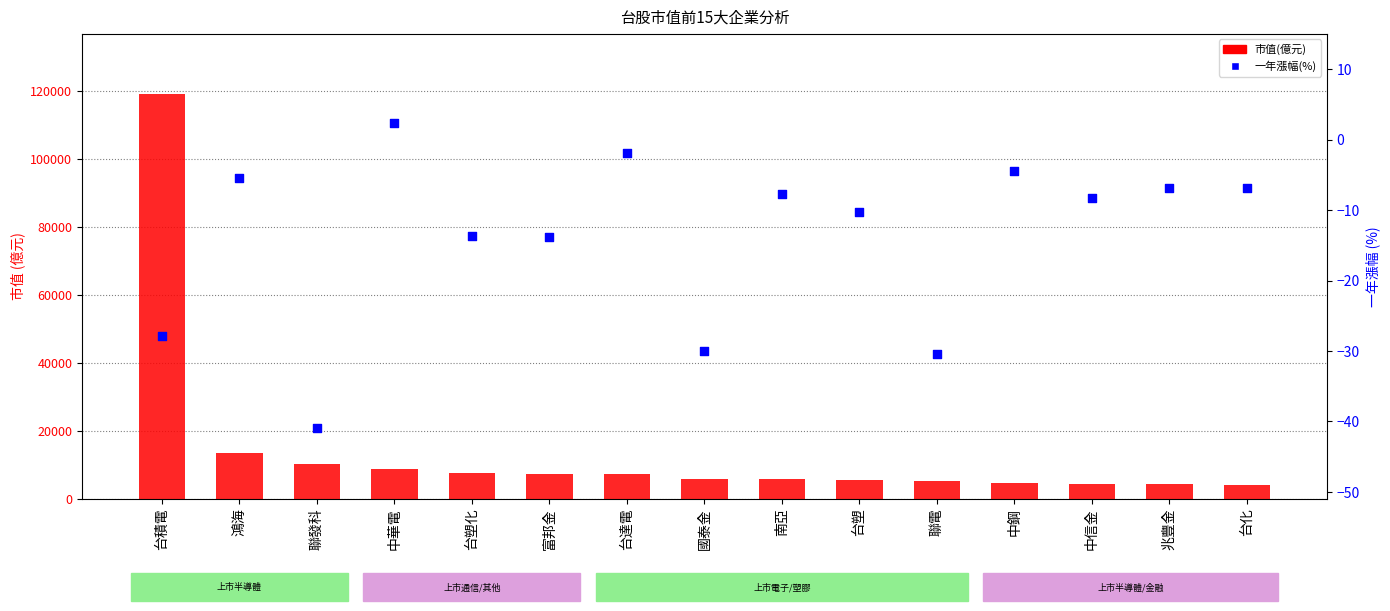

At how many categories does at least one series exceed 23850?

1